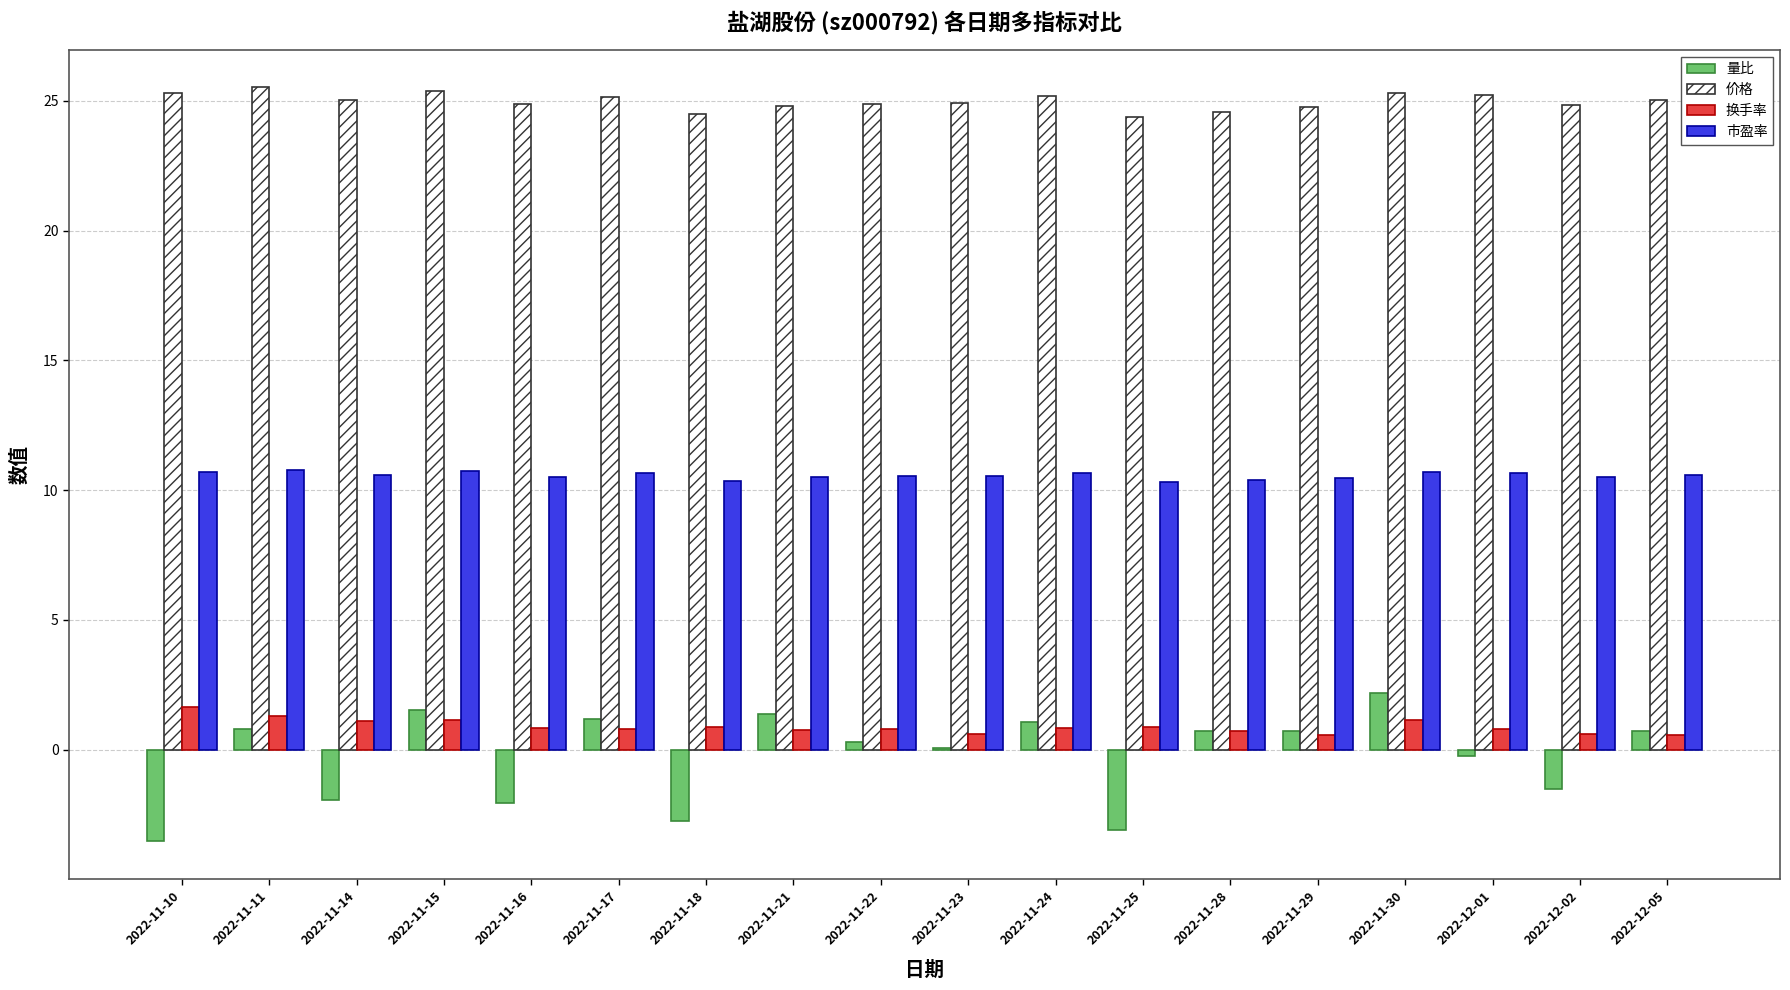

Which series changed the most between 2022-11-17 and 2022-11-18?

量比